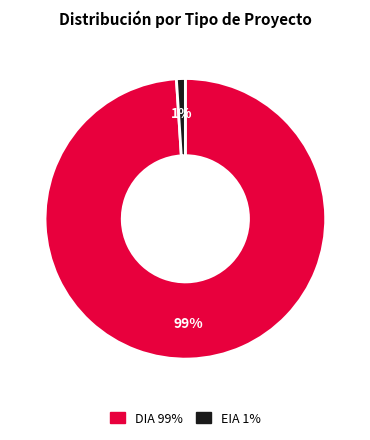

Which category has the smallest portion of the pie?

EIA